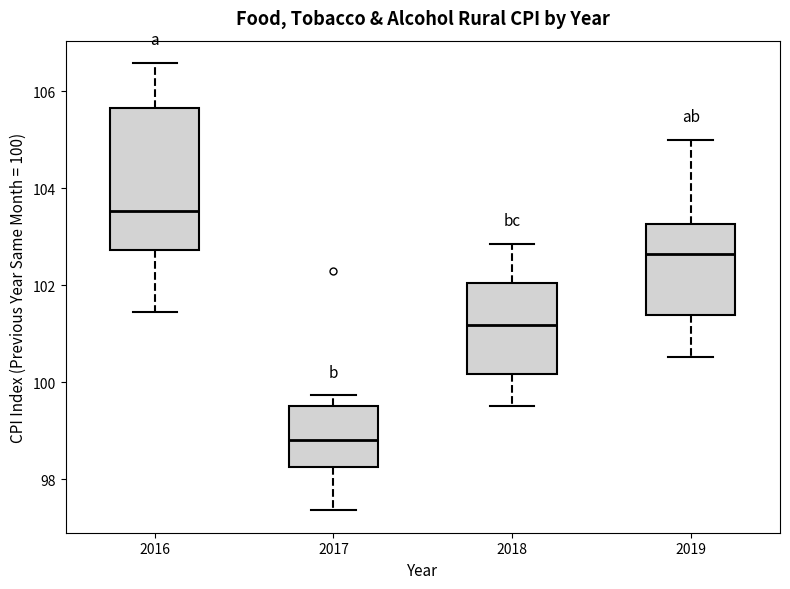

Where does the lower whisker of the box at x = 2017 end on the y-axis? The values are not printed on the chart, so give them approximately, as read against the axis.

97.4